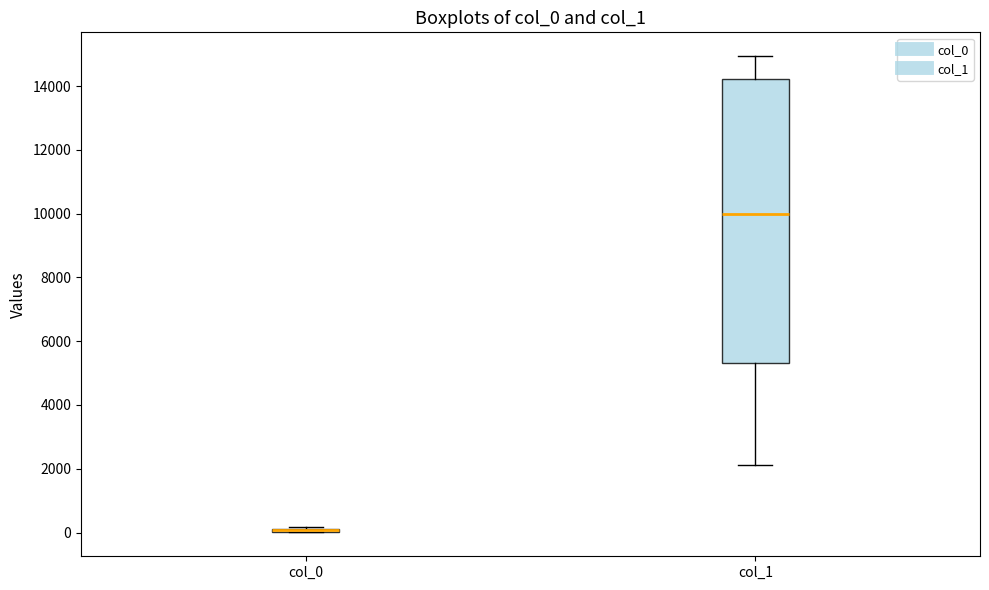

Which box is the tallest, from its lower edge to its upper edge?

col_1